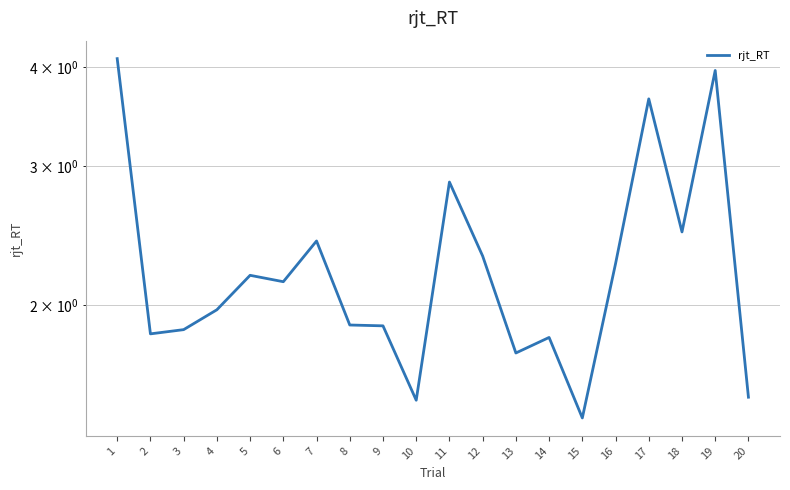

Rank the categories by value from highest to lowest.

1, 19, 17, 11, 18, 7, 12, 16, 5, 6, 4, 8, 9, 3, 2, 14, 13, 20, 10, 15